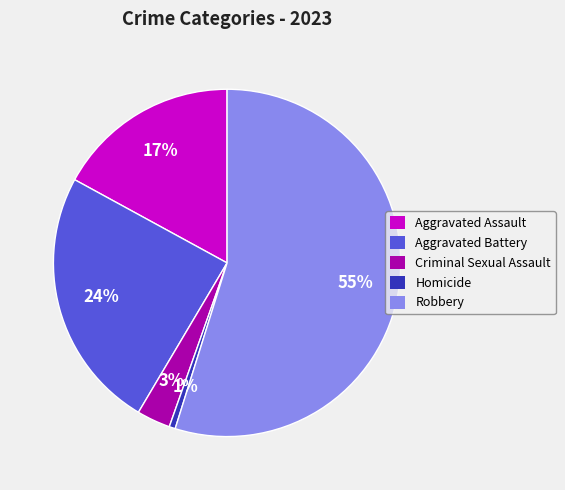

What is the majority slice?

Robbery